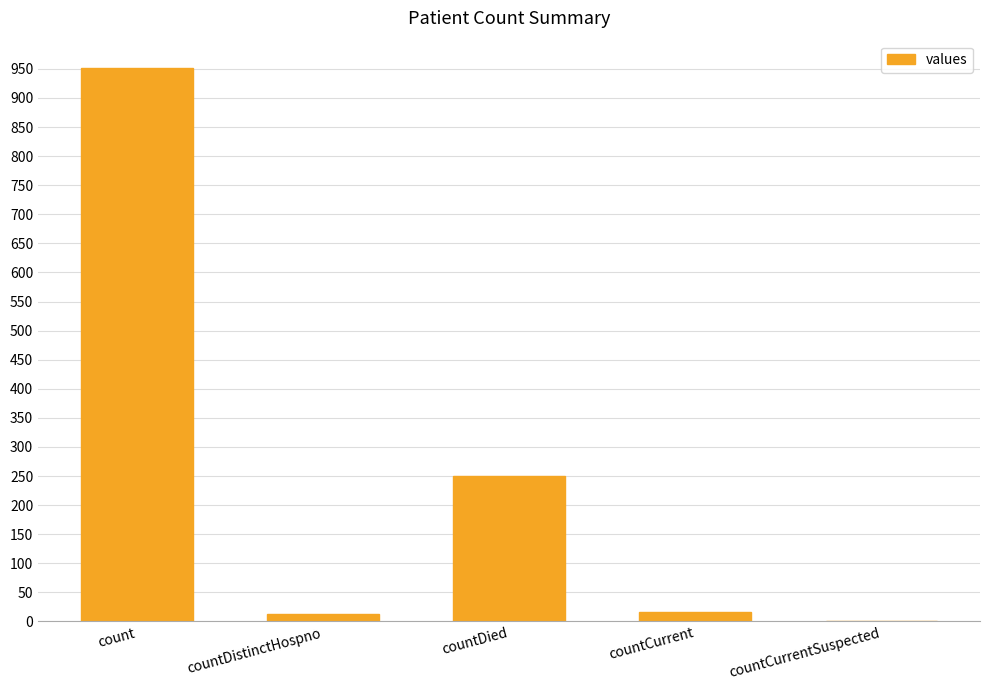

What is the change in value from countDistinctHospno to countDied?

+237